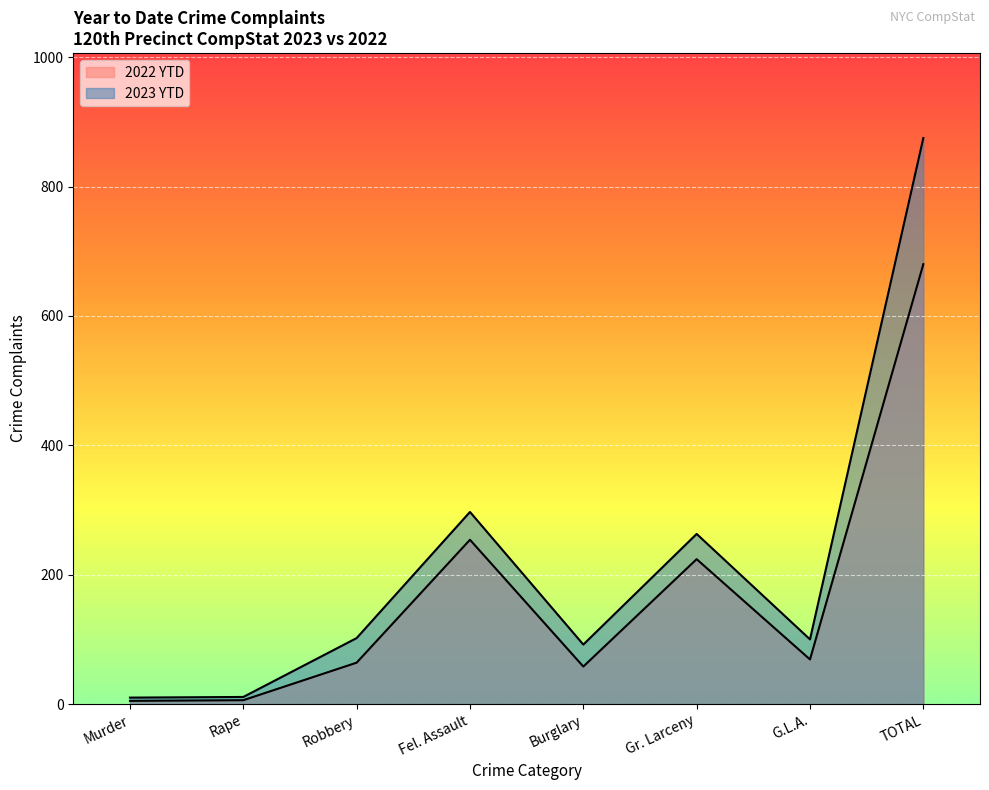

Between Robbery and Murder, which is larger?

Robbery